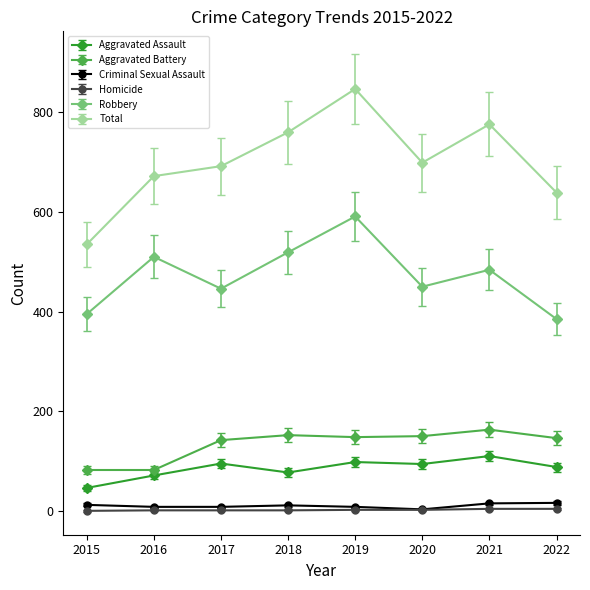

Is the value of Aggravated Battery at 2018 greater than the value of Aggravated Assault at 2019?

Yes